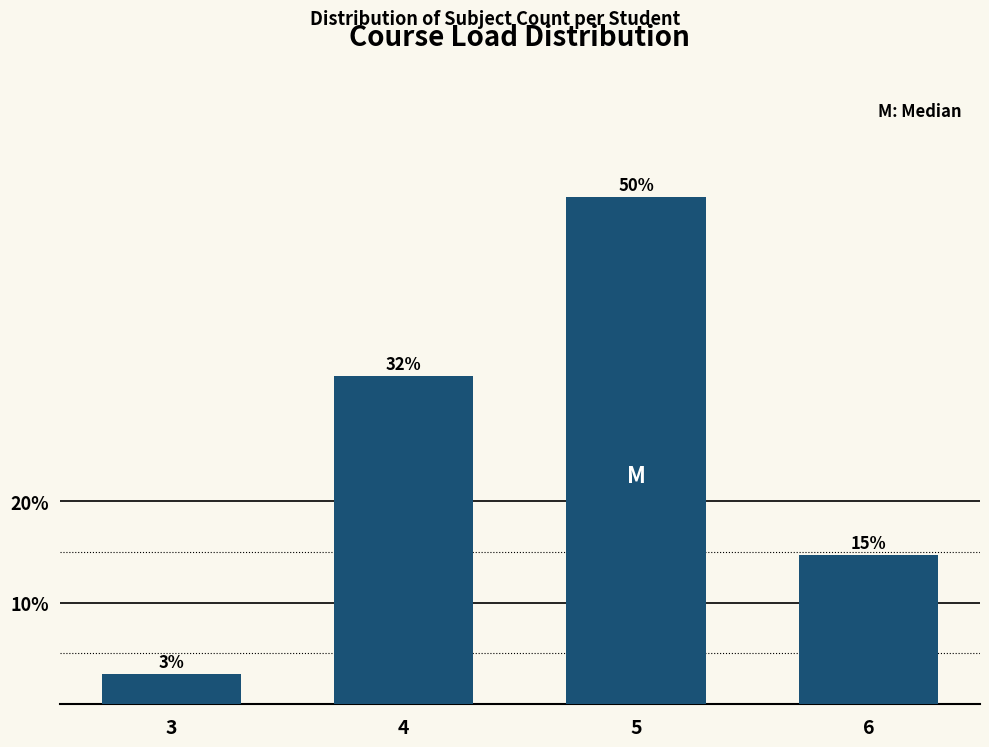

How many bars are there in total?

4